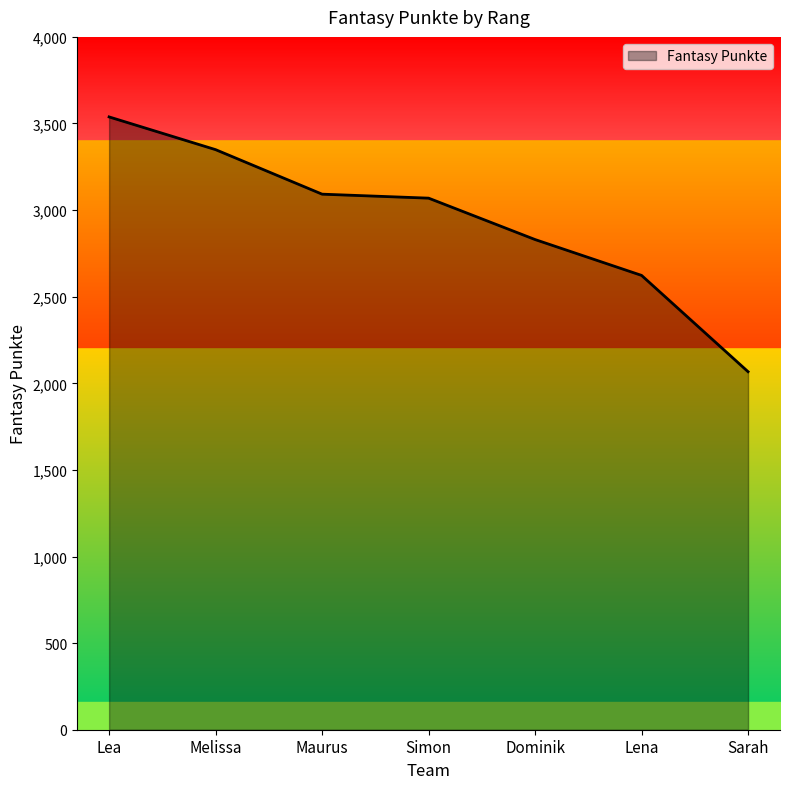

What is the change in value from Maurus to Lena?

-469